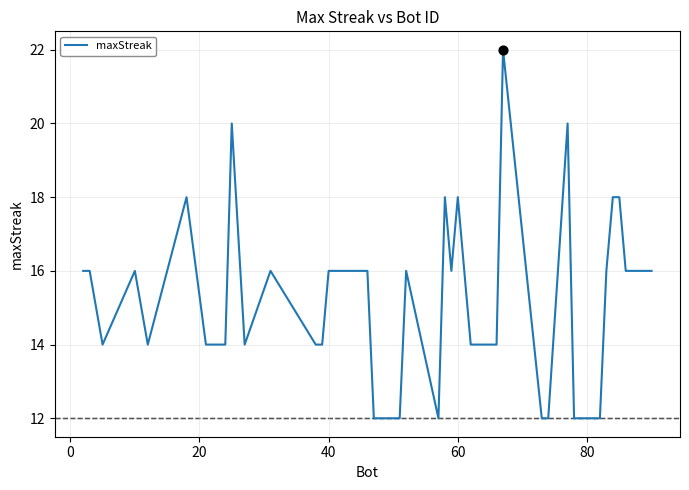

What is the maximum value shown in the chart?

22